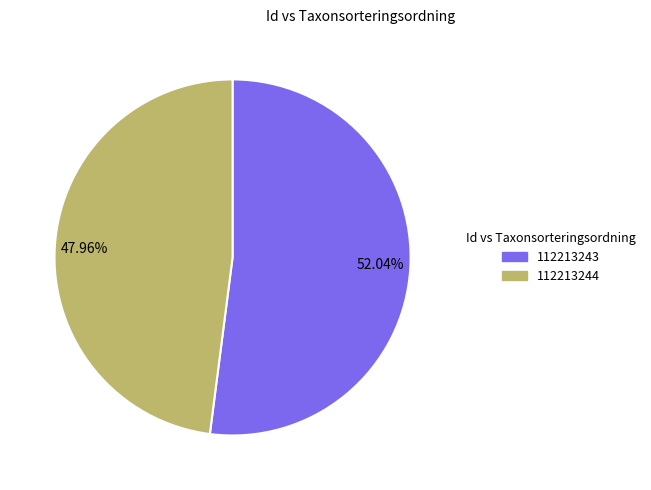

Between 47.96% and 52.04%, which is larger?

52.04%